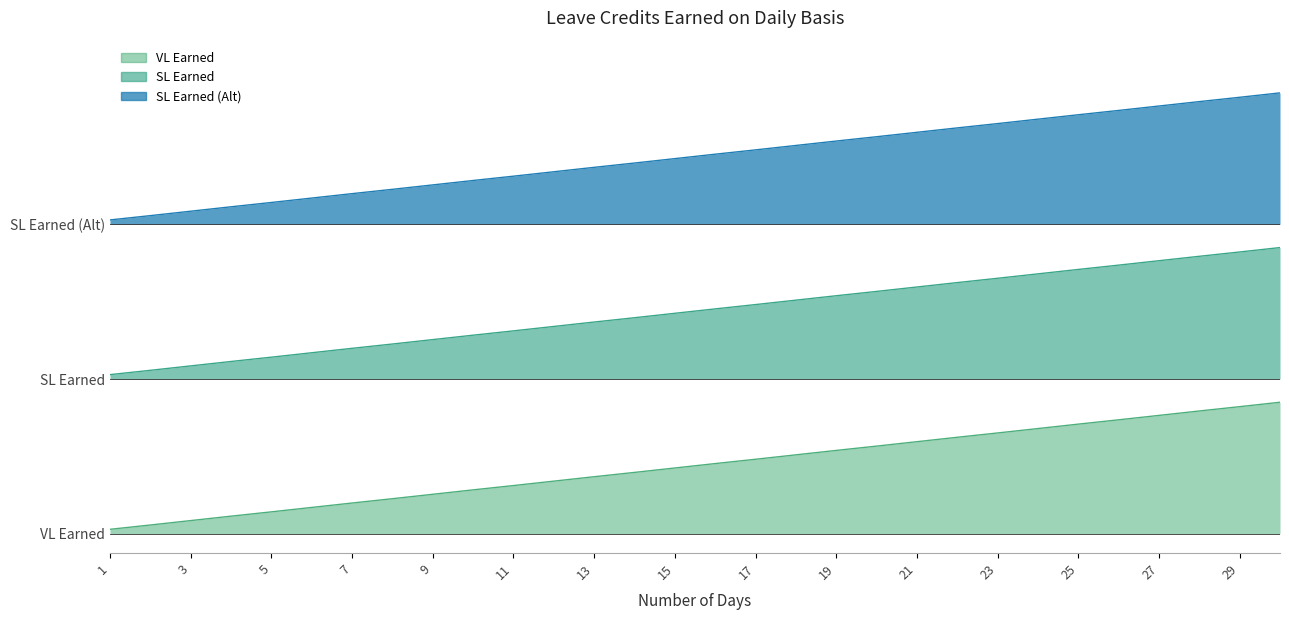

Does the chart have visible grid lines?

No